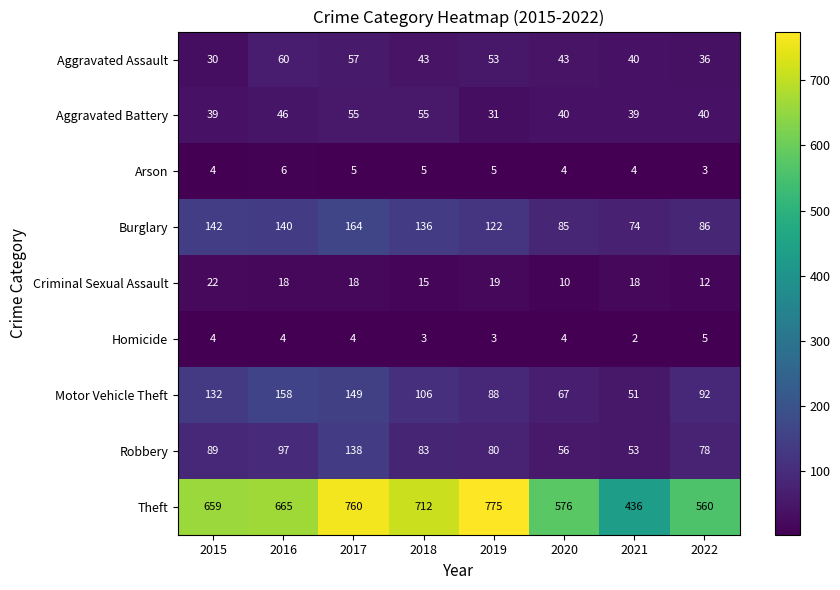

Rank the categories by Theft value from lowest to highest.

2021, 2022, 2020, 2015, 2016, 2018, 2017, 2019